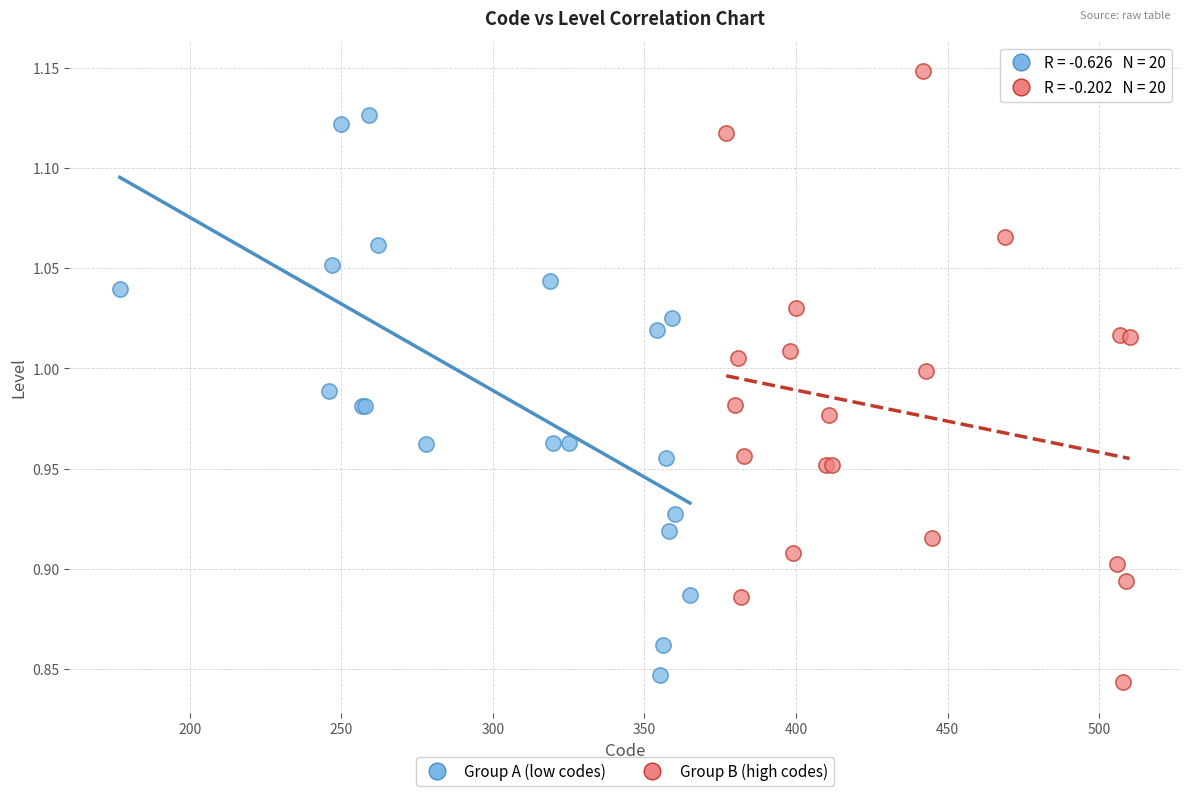

Which series reaches the maximum Y coordinate?

Group B (high codes)